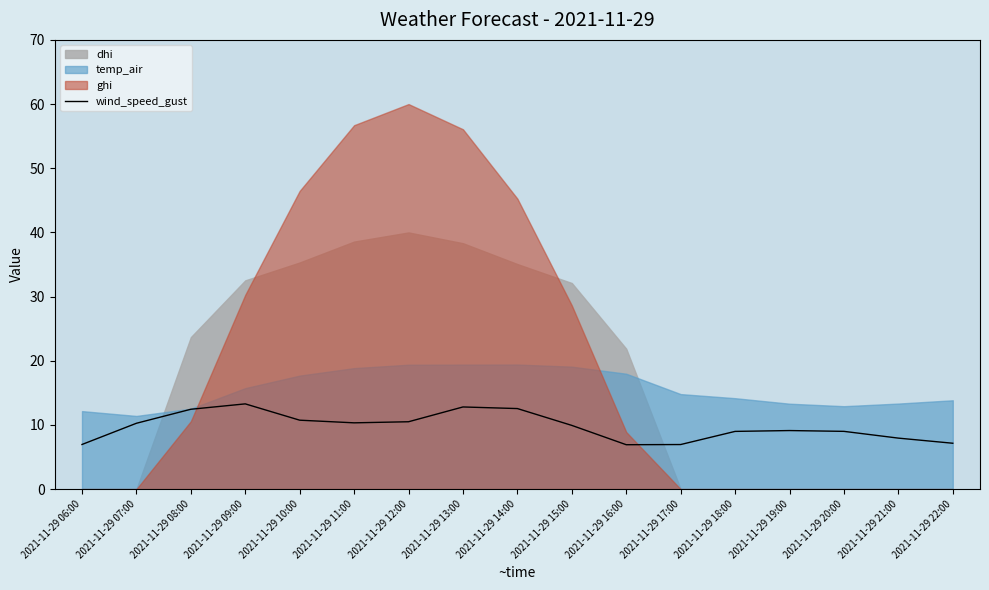

The chart shows a value of 12.4 at 2021-11-29 08:00. True or false?

True